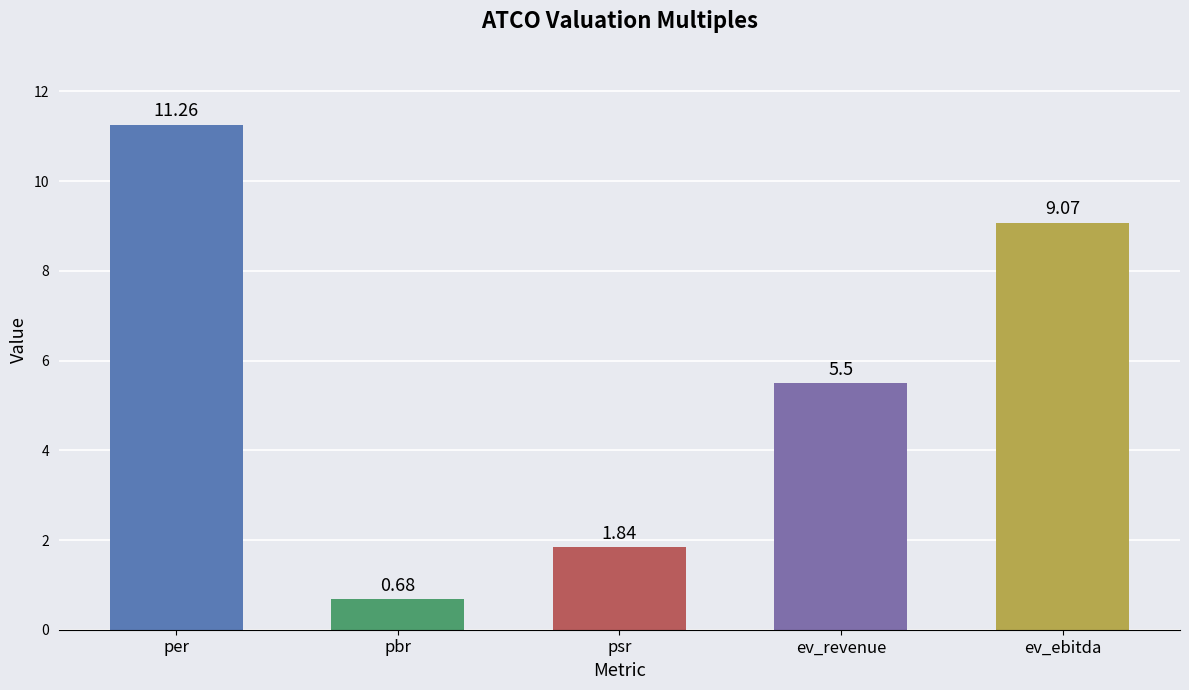

Where does the data first go above 5?

per